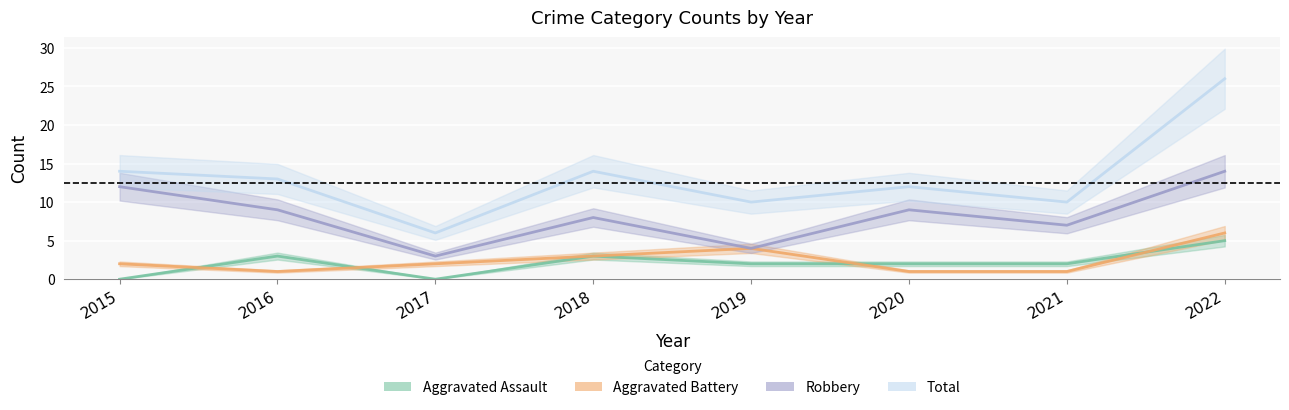

At which category does Robbery reach its first local peak?

2018